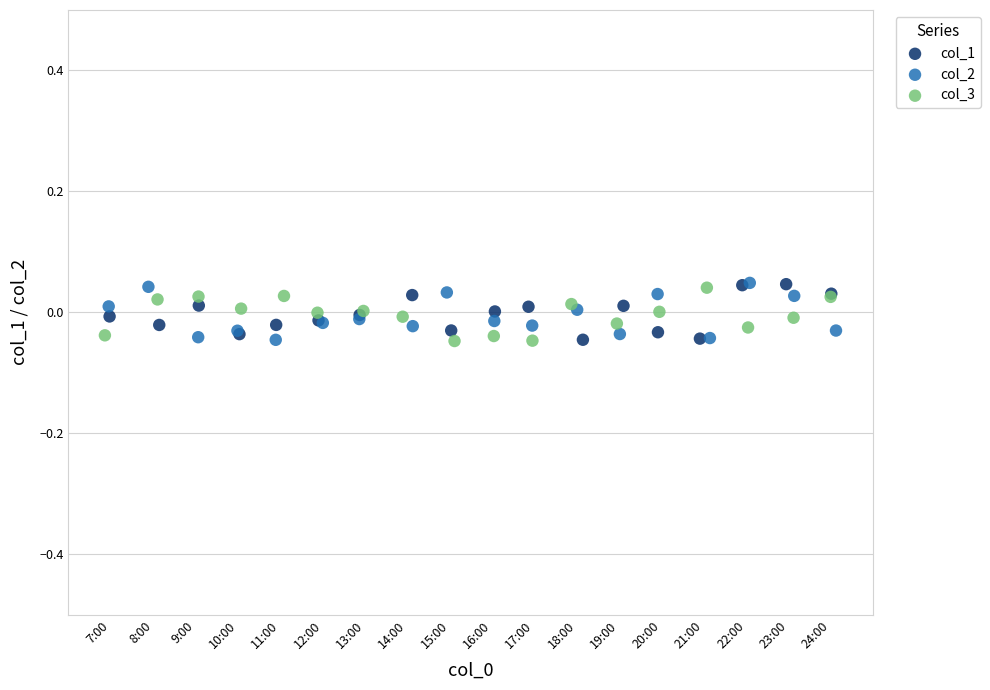

What are all the series names shown in the legend?

col_1, col_2, col_3